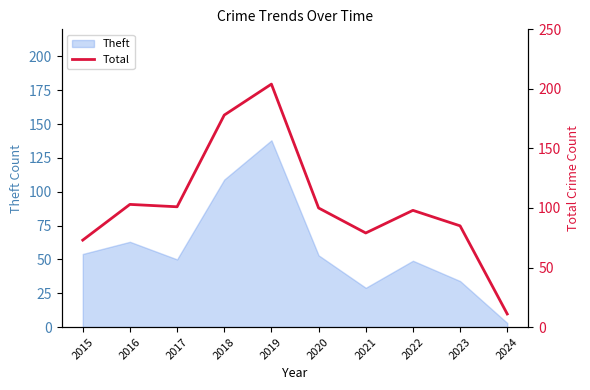

True or false: the data has more than 0 interior local peaks.

True